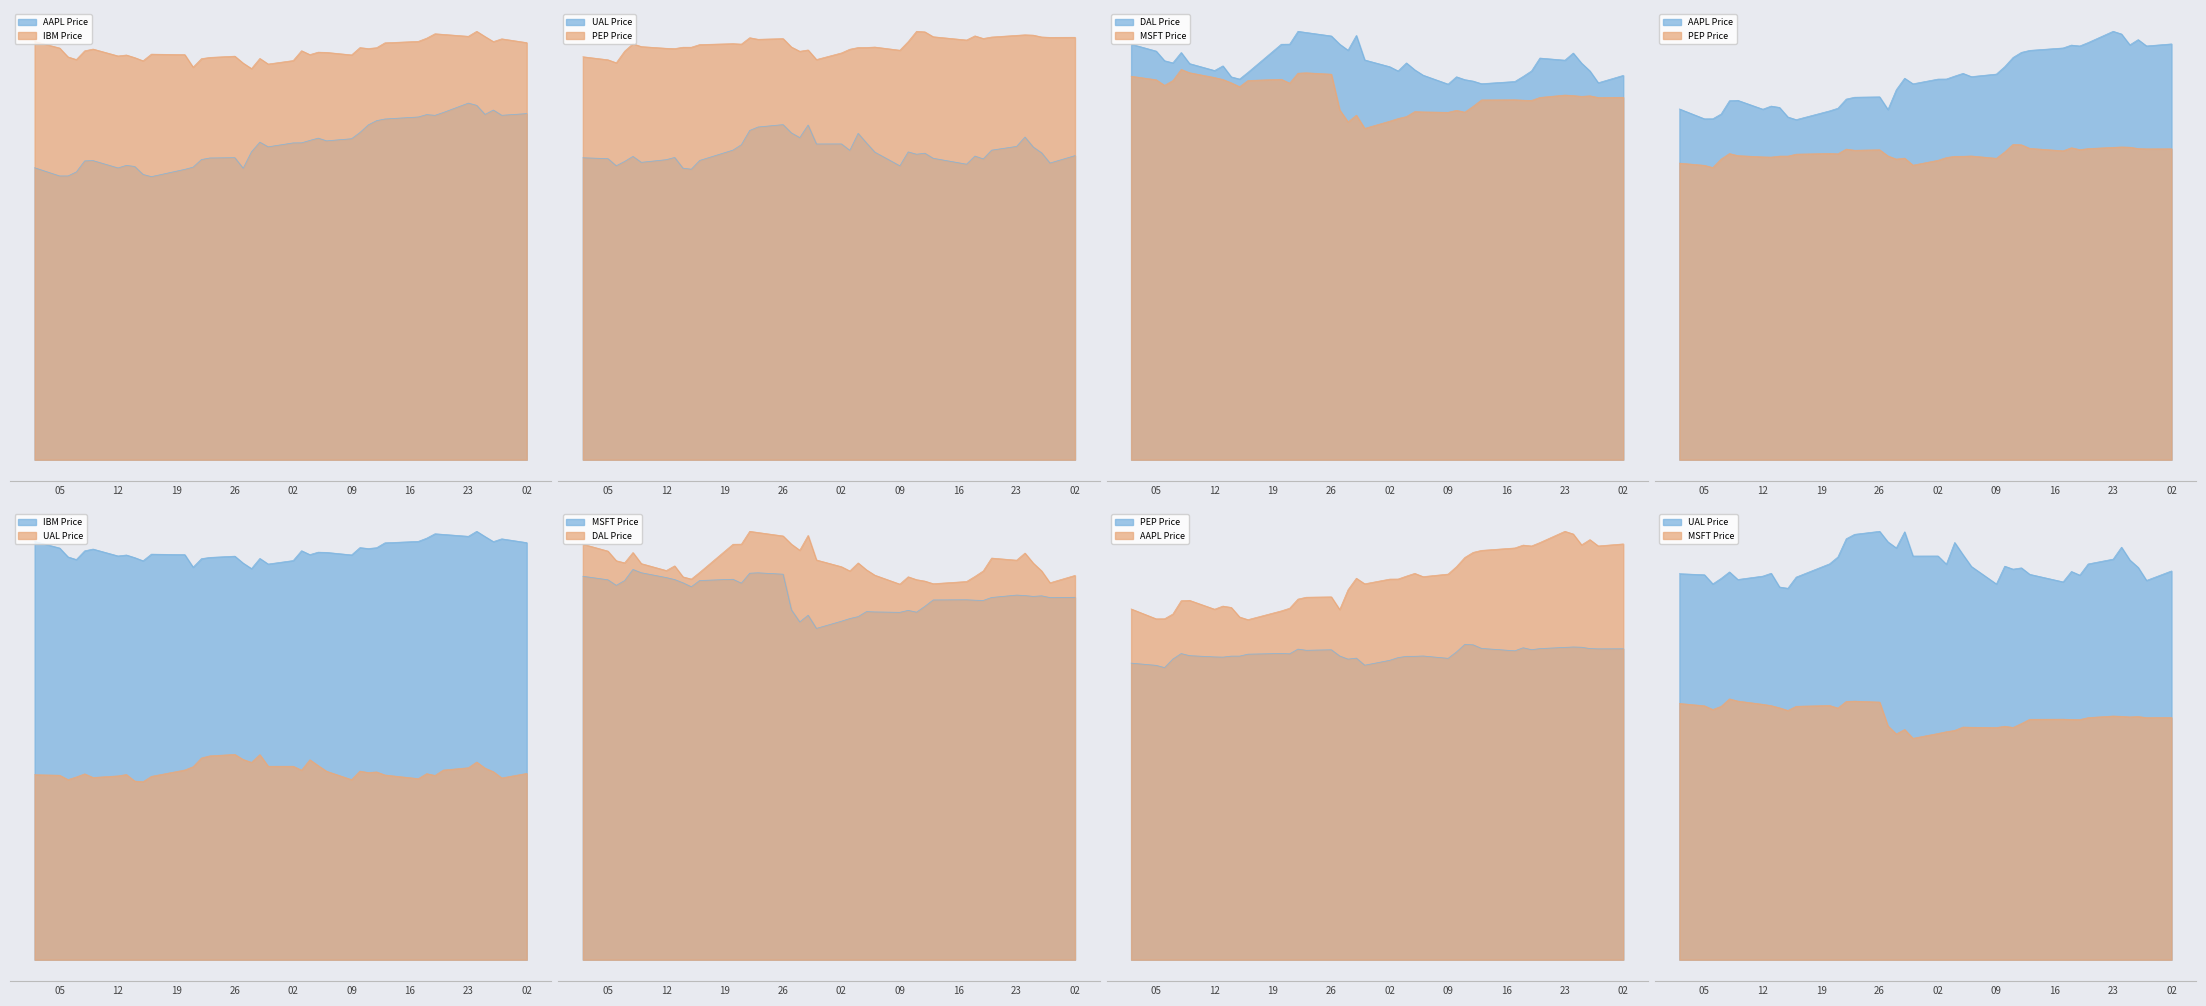

What is the sum of all IBM values?

5868.1